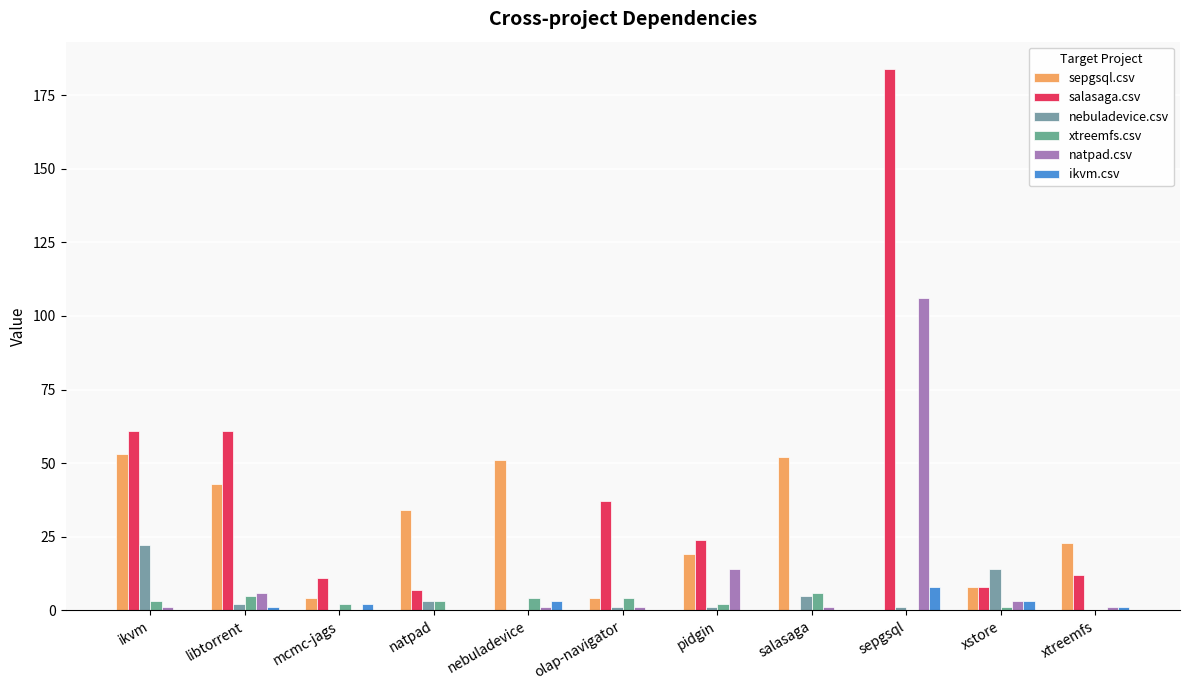

How many categories are shown in the chart?

11